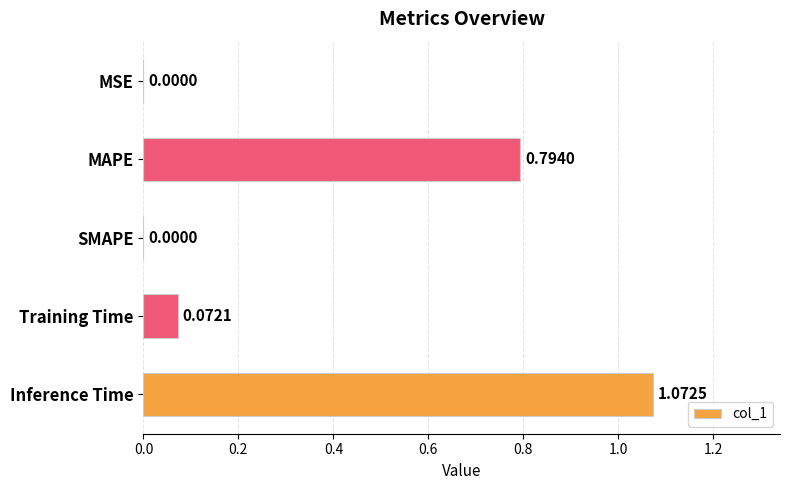

What is the ratio of the value at MAPE to the value at Inference Time?

0.7